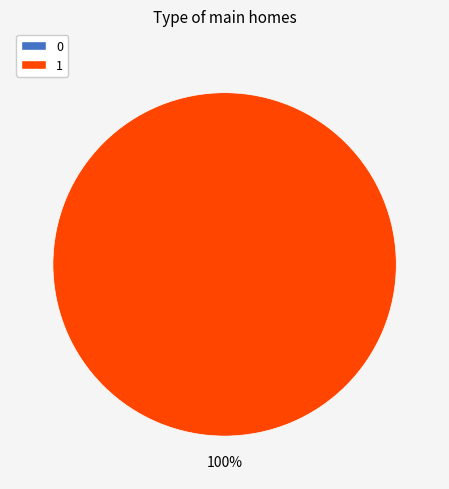

To the nearest percent, what is the average slice percentage?

50%